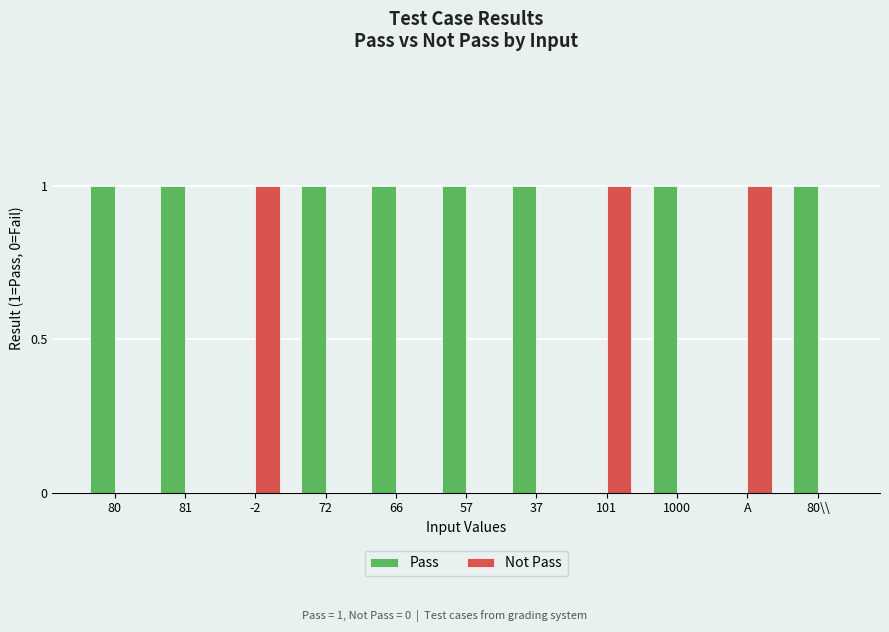

What is the total value across all series at 81?

1